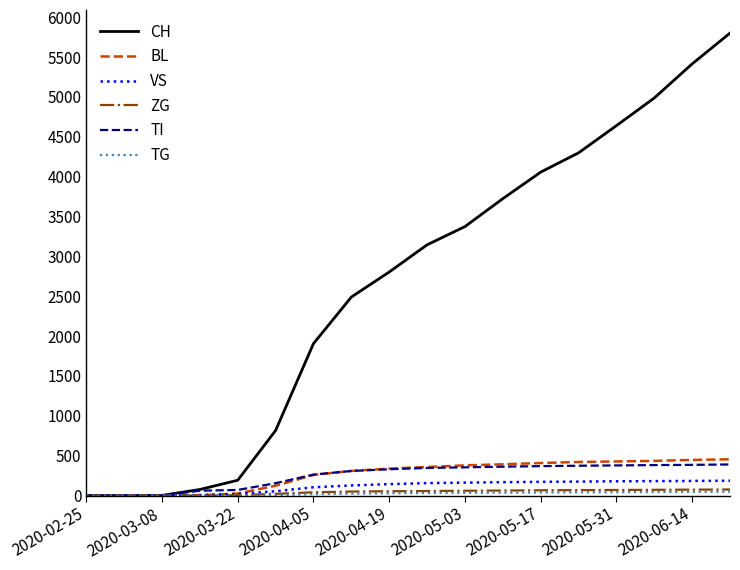

Does the chart display data point markers on the line(s)?

No